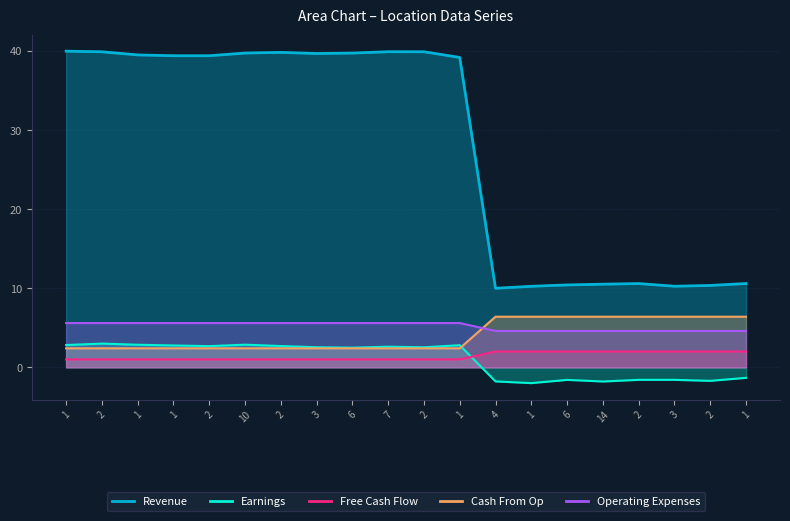

True or false: Earnings and Revenue cross at least once.

False